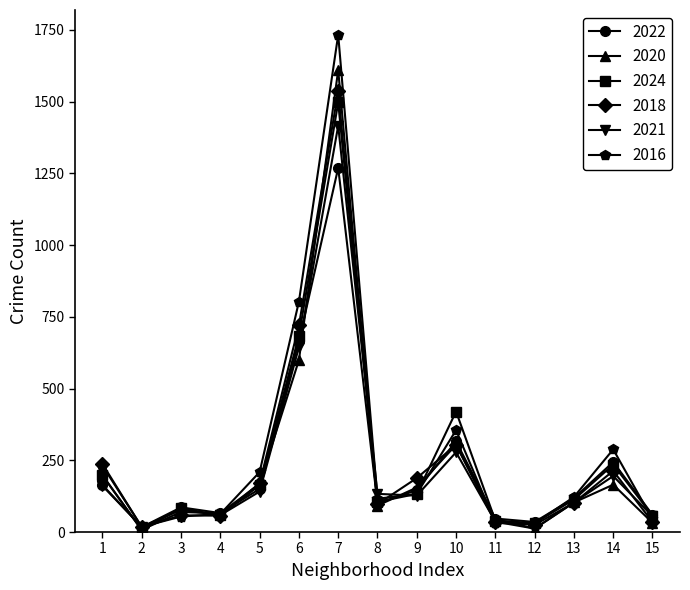

True or false: 2020 and 2018 intersect in this chart.

True